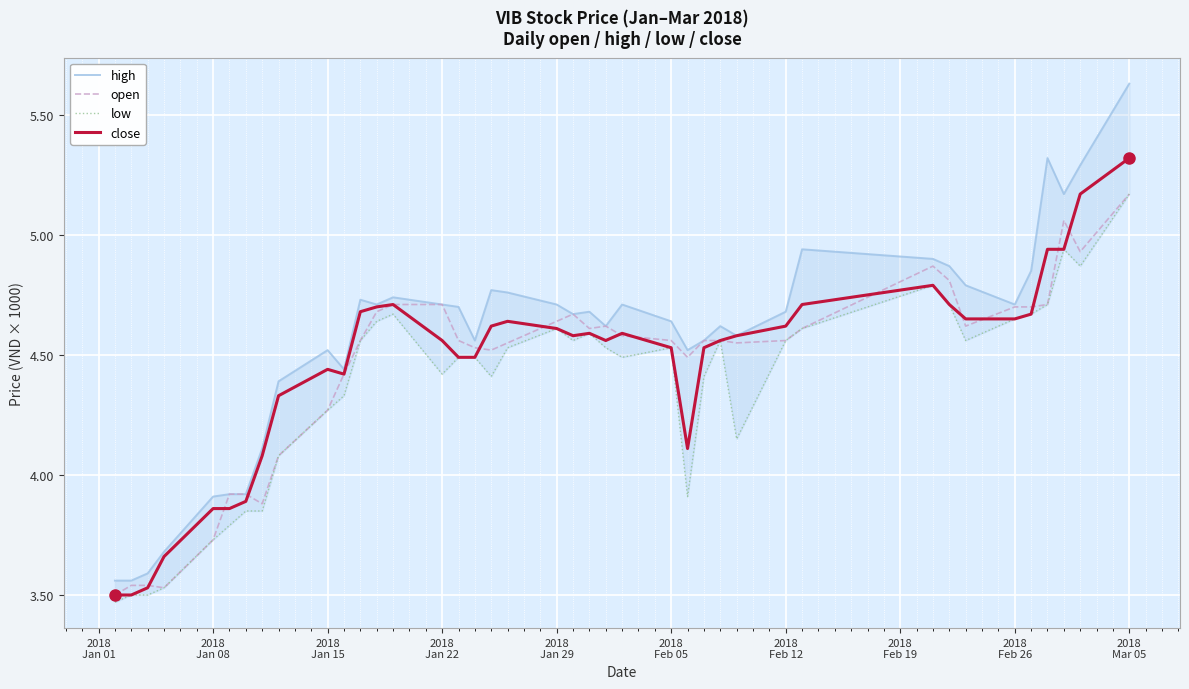

What is the difference between the maximum and minimum values in the open series?

1.7